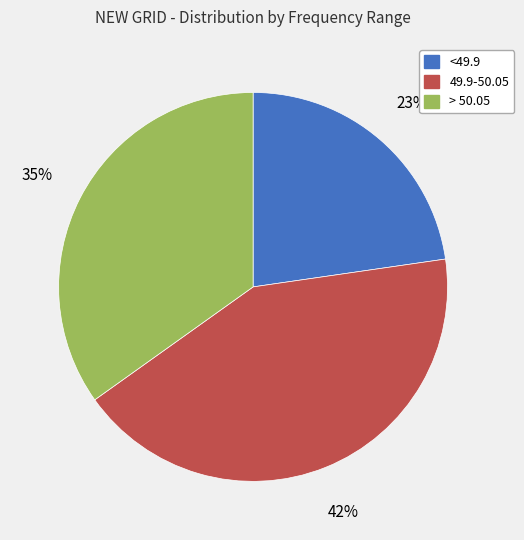

Does > 50.05 account for over 50% of the chart?

No